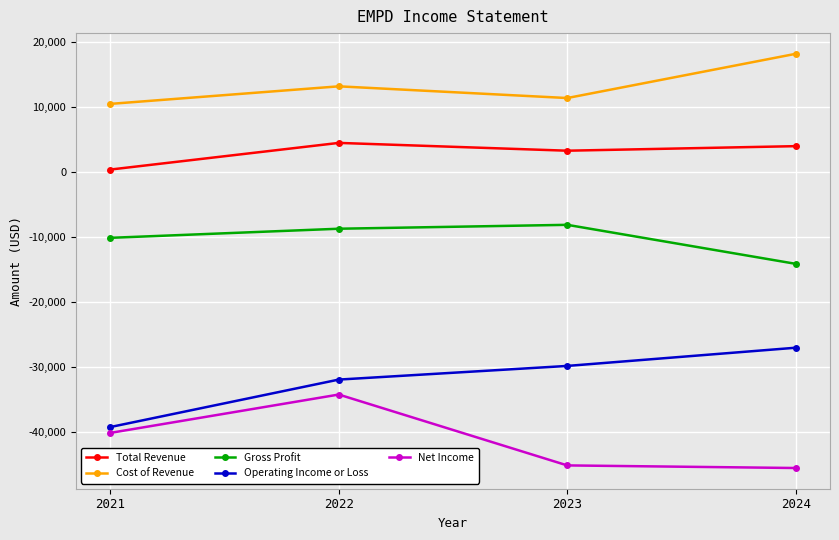

Reading right to left, transcribe all the data shown in this chart.

Total Revenue: 2024=4000	2023=3300	2022=4500	2021=400
Cost of Revenue: 2024=18200	2023=11400	2022=13200	2021=10500
Gross Profit: 2024=-14100	2023=-8100	2022=-8700	2021=-10100
Operating Income or Loss: 2024=-27000	2023=-29800	2022=-31900	2021=-39200
Net Income: 2024=-45500	2023=-45100	2022=-34200	2021=-40100